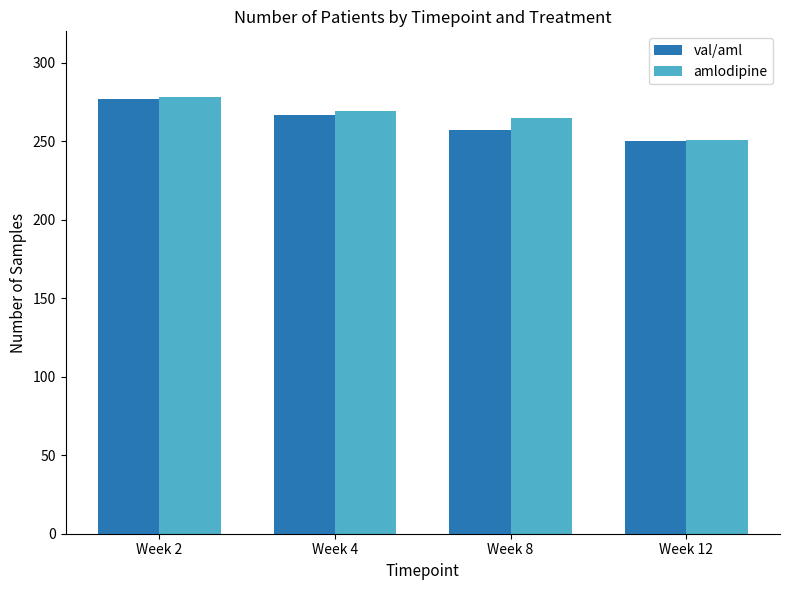

What is the total value across all series at Week 2?

555